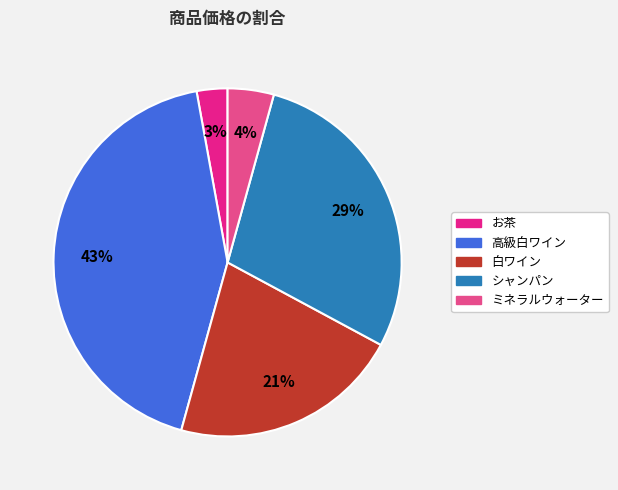

Which has a higher value, ミネラルウォーター or お茶?

ミネラルウォーター